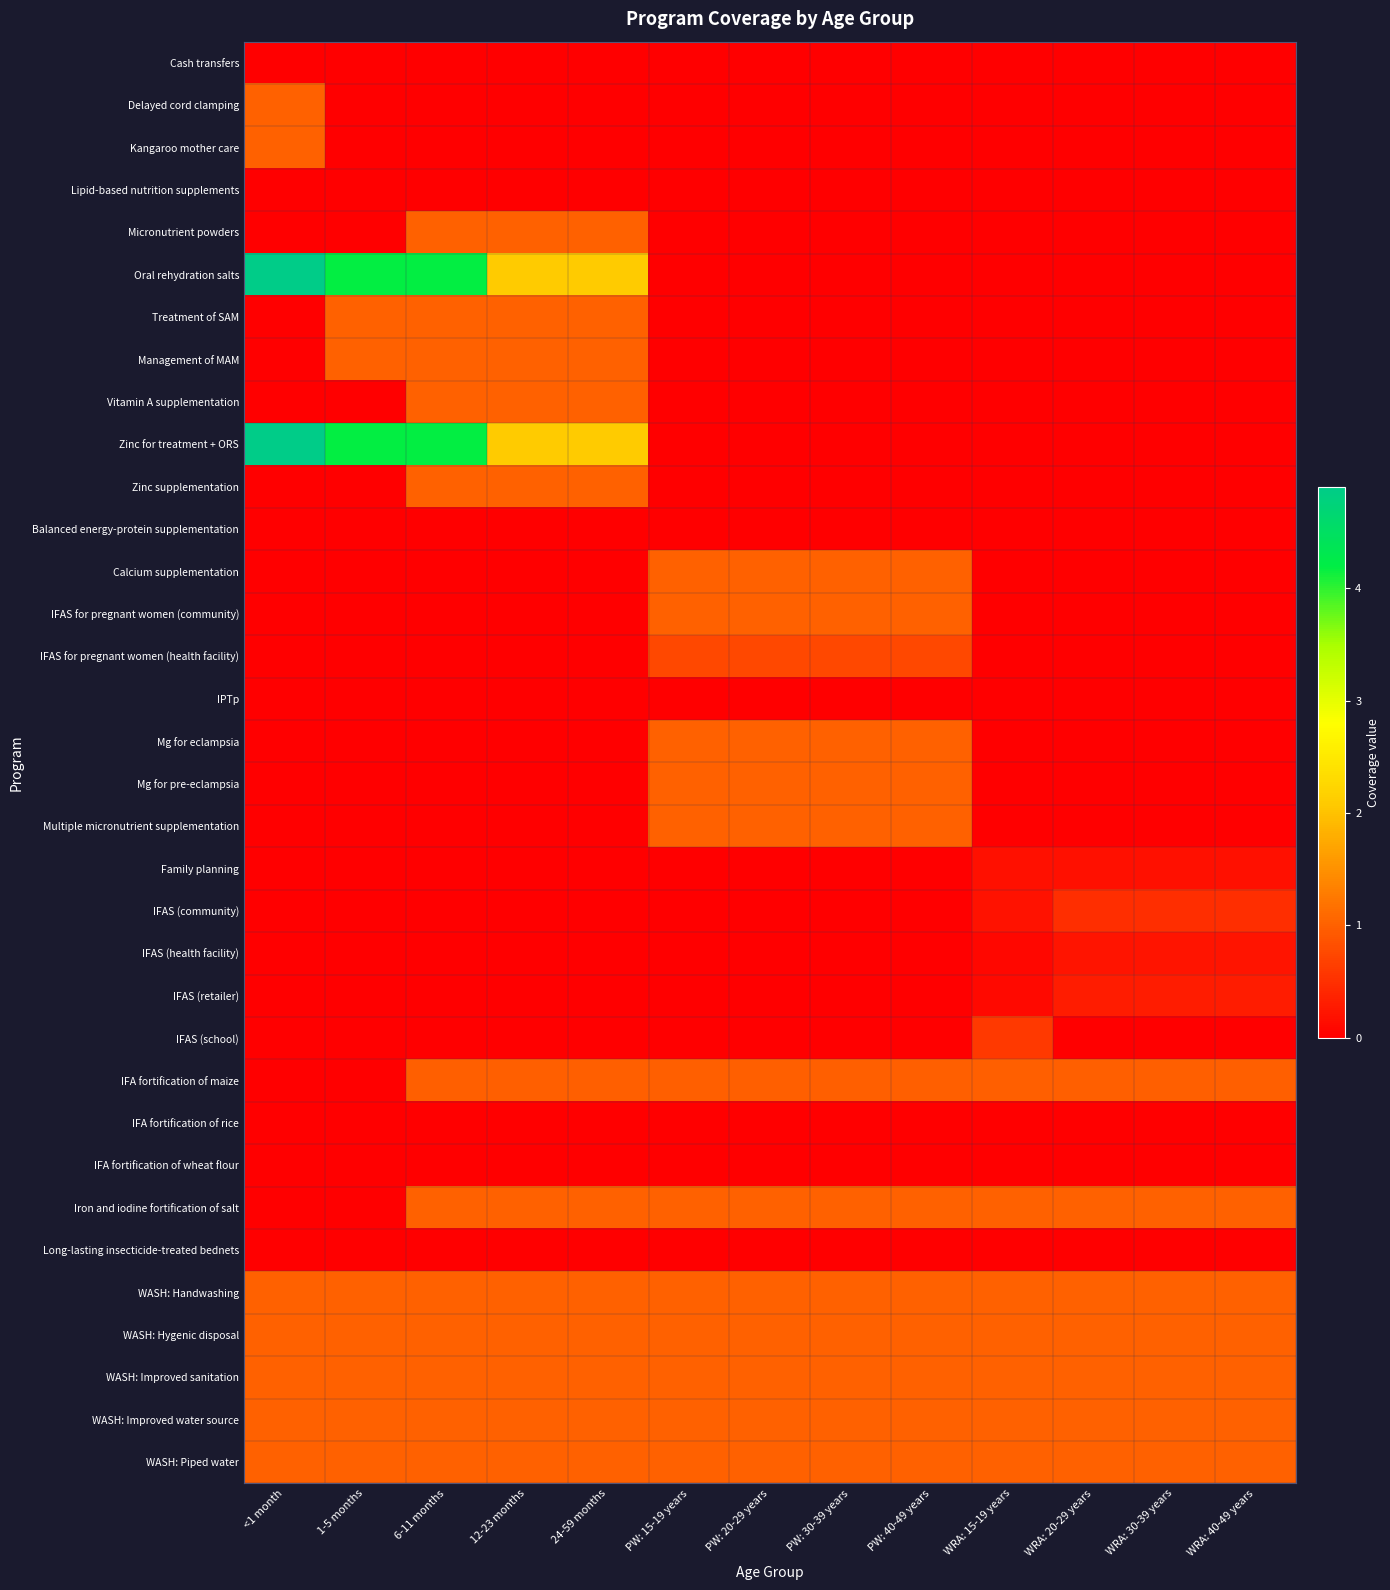

Reading left to right, extract all data points from this chart.

Cash transfers: <1 month=0.0	1-5 months=0.0	6-11 months=0.0	12-23 months=0.0	24-59 months=0.0	PW: 15-19 years=0.0	PW: 20-29 years=0.0	PW: 30-39 years=0.0	PW: 40-49 years=0.0	WRA: 15-19 years=0.0	WRA: 20-29 years=0.0	WRA: 30-39 years=0.0	WRA: 40-49 years=0.0
Delayed cord clamping: <1 month=1.0	1-5 months=0.0	6-11 months=0.0	12-23 months=0.0	24-59 months=0.0	PW: 15-19 years=0.0	PW: 20-29 years=0.0	PW: 30-39 years=0.0	PW: 40-49 years=0.0	WRA: 15-19 years=0.0	WRA: 20-29 years=0.0	WRA: 30-39 years=0.0	WRA: 40-49 years=0.0
Kangaroo mother care: <1 month=1.0	1-5 months=0.0	6-11 months=0.0	12-23 months=0.0	24-59 months=0.0	PW: 15-19 years=0.0	PW: 20-29 years=0.0	PW: 30-39 years=0.0	PW: 40-49 years=0.0	WRA: 15-19 years=0.0	WRA: 20-29 years=0.0	WRA: 30-39 years=0.0	WRA: 40-49 years=0.0
Lipid-based nutrition supplements: <1 month=0.0	1-5 months=0.0	6-11 months=0.0	12-23 months=0.0	24-59 months=0.0	PW: 15-19 years=0.0	PW: 20-29 years=0.0	PW: 30-39 years=0.0	PW: 40-49 years=0.0	WRA: 15-19 years=0.0	WRA: 20-29 years=0.0	WRA: 30-39 years=0.0	WRA: 40-49 years=0.0
Micronutrient powders: <1 month=0.0	1-5 months=0.0	6-11 months=1.0	12-23 months=1.0	24-59 months=1.0	PW: 15-19 years=0.0	PW: 20-29 years=0.0	PW: 30-39 years=0.0	PW: 40-49 years=0.0	WRA: 15-19 years=0.0	WRA: 20-29 years=0.0	WRA: 30-39 years=0.0	WRA: 40-49 years=0.0
Oral rehydration salts: <1 month=4.9	1-5 months=4.2	6-11 months=4.2	12-23 months=2.1	24-59 months=2.1	PW: 15-19 years=0.0	PW: 20-29 years=0.0	PW: 30-39 years=0.0	PW: 40-49 years=0.0	WRA: 15-19 years=0.0	WRA: 20-29 years=0.0	WRA: 30-39 years=0.0	WRA: 40-49 years=0.0
Treatment of SAM: <1 month=0.0	1-5 months=1.0	6-11 months=1.0	12-23 months=1.0	24-59 months=1.0	PW: 15-19 years=0.0	PW: 20-29 years=0.0	PW: 30-39 years=0.0	PW: 40-49 years=0.0	WRA: 15-19 years=0.0	WRA: 20-29 years=0.0	WRA: 30-39 years=0.0	WRA: 40-49 years=0.0
Management of MAM: <1 month=0.0	1-5 months=1.0	6-11 months=1.0	12-23 months=1.0	24-59 months=1.0	PW: 15-19 years=0.0	PW: 20-29 years=0.0	PW: 30-39 years=0.0	PW: 40-49 years=0.0	WRA: 15-19 years=0.0	WRA: 20-29 years=0.0	WRA: 30-39 years=0.0	WRA: 40-49 years=0.0
Vitamin A supplementation: <1 month=0.0	1-5 months=0.0	6-11 months=1.0	12-23 months=1.0	24-59 months=1.0	PW: 15-19 years=0.0	PW: 20-29 years=0.0	PW: 30-39 years=0.0	PW: 40-49 years=0.0	WRA: 15-19 years=0.0	WRA: 20-29 years=0.0	WRA: 30-39 years=0.0	WRA: 40-49 years=0.0
Zinc for treatment + ORS: <1 month=4.9	1-5 months=4.2	6-11 months=4.2	12-23 months=2.1	24-59 months=2.1	PW: 15-19 years=0.0	PW: 20-29 years=0.0	PW: 30-39 years=0.0	PW: 40-49 years=0.0	WRA: 15-19 years=0.0	WRA: 20-29 years=0.0	WRA: 30-39 years=0.0	WRA: 40-49 years=0.0
Zinc supplementation: <1 month=0.0	1-5 months=0.0	6-11 months=1.0	12-23 months=1.0	24-59 months=1.0	PW: 15-19 years=0.0	PW: 20-29 years=0.0	PW: 30-39 years=0.0	PW: 40-49 years=0.0	WRA: 15-19 years=0.0	WRA: 20-29 years=0.0	WRA: 30-39 years=0.0	WRA: 40-49 years=0.0
Balanced energy-protein supplementation: <1 month=0.0	1-5 months=0.0	6-11 months=0.0	12-23 months=0.0	24-59 months=0.0	PW: 15-19 years=0.0	PW: 20-29 years=0.0	PW: 30-39 years=0.0	PW: 40-49 years=0.0	WRA: 15-19 years=0.0	WRA: 20-29 years=0.0	WRA: 30-39 years=0.0	WRA: 40-49 years=0.0
Calcium supplementation: <1 month=0.0	1-5 months=0.0	6-11 months=0.0	12-23 months=0.0	24-59 months=0.0	PW: 15-19 years=1.0	PW: 20-29 years=1.0	PW: 30-39 years=1.0	PW: 40-49 years=1.0	WRA: 15-19 years=0.0	WRA: 20-29 years=0.0	WRA: 30-39 years=0.0	WRA: 40-49 years=0.0
IFAS for pregnant women (community): <1 month=0.0	1-5 months=0.0	6-11 months=0.0	12-23 months=0.0	24-59 months=0.0	PW: 15-19 years=1.0	PW: 20-29 years=1.0	PW: 30-39 years=1.0	PW: 40-49 years=1.0	WRA: 15-19 years=0.0	WRA: 20-29 years=0.0	WRA: 30-39 years=0.0	WRA: 40-49 years=0.0
IFAS for pregnant women (health facility): <1 month=0.0	1-5 months=0.0	6-11 months=0.0	12-23 months=0.0	24-59 months=0.0	PW: 15-19 years=0.8	PW: 20-29 years=0.8	PW: 30-39 years=0.8	PW: 40-49 years=0.8	WRA: 15-19 years=0.0	WRA: 20-29 years=0.0	WRA: 30-39 years=0.0	WRA: 40-49 years=0.0
IPTp: <1 month=0.0	1-5 months=0.0	6-11 months=0.0	12-23 months=0.0	24-59 months=0.0	PW: 15-19 years=0.0	PW: 20-29 years=0.0	PW: 30-39 years=0.0	PW: 40-49 years=0.0	WRA: 15-19 years=0.0	WRA: 20-29 years=0.0	WRA: 30-39 years=0.0	WRA: 40-49 years=0.0
Mg for eclampsia: <1 month=0.0	1-5 months=0.0	6-11 months=0.0	12-23 months=0.0	24-59 months=0.0	PW: 15-19 years=1.0	PW: 20-29 years=1.0	PW: 30-39 years=1.0	PW: 40-49 years=1.0	WRA: 15-19 years=0.0	WRA: 20-29 years=0.0	WRA: 30-39 years=0.0	WRA: 40-49 years=0.0
Mg for pre-eclampsia: <1 month=0.0	1-5 months=0.0	6-11 months=0.0	12-23 months=0.0	24-59 months=0.0	PW: 15-19 years=1.0	PW: 20-29 years=1.0	PW: 30-39 years=1.0	PW: 40-49 years=1.0	WRA: 15-19 years=0.0	WRA: 20-29 years=0.0	WRA: 30-39 years=0.0	WRA: 40-49 years=0.0
Multiple micronutrient supplementation: <1 month=0.0	1-5 months=0.0	6-11 months=0.0	12-23 months=0.0	24-59 months=0.0	PW: 15-19 years=1.0	PW: 20-29 years=1.0	PW: 30-39 years=1.0	PW: 40-49 years=1.0	WRA: 15-19 years=0.0	WRA: 20-29 years=0.0	WRA: 30-39 years=0.0	WRA: 40-49 years=0.0
Family planning: <1 month=0.0	1-5 months=0.0	6-11 months=0.0	12-23 months=0.0	24-59 months=0.0	PW: 15-19 years=0.0	PW: 20-29 years=0.0	PW: 30-39 years=0.0	PW: 40-49 years=0.0	WRA: 15-19 years=0.2	WRA: 20-29 years=0.2	WRA: 30-39 years=0.2	WRA: 40-49 years=0.2
IFAS (community): <1 month=0.0	1-5 months=0.0	6-11 months=0.0	12-23 months=0.0	24-59 months=0.0	PW: 15-19 years=0.0	PW: 20-29 years=0.0	PW: 30-39 years=0.0	PW: 40-49 years=0.0	WRA: 15-19 years=0.2	WRA: 20-29 years=0.5	WRA: 30-39 years=0.5	WRA: 40-49 years=0.5
IFAS (health facility): <1 month=0.0	1-5 months=0.0	6-11 months=0.0	12-23 months=0.0	24-59 months=0.0	PW: 15-19 years=0.0	PW: 20-29 years=0.0	PW: 30-39 years=0.0	PW: 40-49 years=0.0	WRA: 15-19 years=0.1	WRA: 20-29 years=0.2	WRA: 30-39 years=0.2	WRA: 40-49 years=0.2
IFAS (retailer): <1 month=0.0	1-5 months=0.0	6-11 months=0.0	12-23 months=0.0	24-59 months=0.0	PW: 15-19 years=0.0	PW: 20-29 years=0.0	PW: 30-39 years=0.0	PW: 40-49 years=0.0	WRA: 15-19 years=0.1	WRA: 20-29 years=0.3	WRA: 30-39 years=0.3	WRA: 40-49 years=0.3
IFAS (school): <1 month=0.0	1-5 months=0.0	6-11 months=0.0	12-23 months=0.0	24-59 months=0.0	PW: 15-19 years=0.0	PW: 20-29 years=0.0	PW: 30-39 years=0.0	PW: 40-49 years=0.0	WRA: 15-19 years=0.6	WRA: 20-29 years=0.0	WRA: 30-39 years=0.0	WRA: 40-49 years=0.0
IFA fortification of maize: <1 month=0.0	1-5 months=0.0	6-11 months=1.0	12-23 months=1.0	24-59 months=1.0	PW: 15-19 years=1.0	PW: 20-29 years=1.0	PW: 30-39 years=1.0	PW: 40-49 years=1.0	WRA: 15-19 years=1.0	WRA: 20-29 years=1.0	WRA: 30-39 years=1.0	WRA: 40-49 years=1.0
IFA fortification of rice: <1 month=0.0	1-5 months=0.0	6-11 months=0.0	12-23 months=0.0	24-59 months=0.0	PW: 15-19 years=0.0	PW: 20-29 years=0.0	PW: 30-39 years=0.0	PW: 40-49 years=0.0	WRA: 15-19 years=0.0	WRA: 20-29 years=0.0	WRA: 30-39 years=0.0	WRA: 40-49 years=0.0
IFA fortification of wheat flour: <1 month=0.0	1-5 months=0.0	6-11 months=0.0	12-23 months=0.0	24-59 months=0.0	PW: 15-19 years=0.0	PW: 20-29 years=0.0	PW: 30-39 years=0.0	PW: 40-49 years=0.0	WRA: 15-19 years=0.0	WRA: 20-29 years=0.0	WRA: 30-39 years=0.0	WRA: 40-49 years=0.0
Iron and iodine fortification of salt: <1 month=0.0	1-5 months=0.0	6-11 months=1.0	12-23 months=1.0	24-59 months=1.0	PW: 15-19 years=1.0	PW: 20-29 years=1.0	PW: 30-39 years=1.0	PW: 40-49 years=1.0	WRA: 15-19 years=1.0	WRA: 20-29 years=1.0	WRA: 30-39 years=1.0	WRA: 40-49 years=1.0
Long-lasting insecticide-treated bednets: <1 month=0.0	1-5 months=0.0	6-11 months=0.0	12-23 months=0.0	24-59 months=0.0	PW: 15-19 years=0.0	PW: 20-29 years=0.0	PW: 30-39 years=0.0	PW: 40-49 years=0.0	WRA: 15-19 years=0.0	WRA: 20-29 years=0.0	WRA: 30-39 years=0.0	WRA: 40-49 years=0.0
WASH: Handwashing: <1 month=1.0	1-5 months=1.0	6-11 months=1.0	12-23 months=1.0	24-59 months=1.0	PW: 15-19 years=1.0	PW: 20-29 years=1.0	PW: 30-39 years=1.0	PW: 40-49 years=1.0	WRA: 15-19 years=1.0	WRA: 20-29 years=1.0	WRA: 30-39 years=1.0	WRA: 40-49 years=1.0
WASH: Hygenic disposal: <1 month=1.0	1-5 months=1.0	6-11 months=1.0	12-23 months=1.0	24-59 months=1.0	PW: 15-19 years=1.0	PW: 20-29 years=1.0	PW: 30-39 years=1.0	PW: 40-49 years=1.0	WRA: 15-19 years=1.0	WRA: 20-29 years=1.0	WRA: 30-39 years=1.0	WRA: 40-49 years=1.0
WASH: Improved sanitation: <1 month=1.0	1-5 months=1.0	6-11 months=1.0	12-23 months=1.0	24-59 months=1.0	PW: 15-19 years=1.0	PW: 20-29 years=1.0	PW: 30-39 years=1.0	PW: 40-49 years=1.0	WRA: 15-19 years=1.0	WRA: 20-29 years=1.0	WRA: 30-39 years=1.0	WRA: 40-49 years=1.0
WASH: Improved water source: <1 month=1.0	1-5 months=1.0	6-11 months=1.0	12-23 months=1.0	24-59 months=1.0	PW: 15-19 years=1.0	PW: 20-29 years=1.0	PW: 30-39 years=1.0	PW: 40-49 years=1.0	WRA: 15-19 years=1.0	WRA: 20-29 years=1.0	WRA: 30-39 years=1.0	WRA: 40-49 years=1.0
WASH: Piped water: <1 month=1.0	1-5 months=1.0	6-11 months=1.0	12-23 months=1.0	24-59 months=1.0	PW: 15-19 years=1.0	PW: 20-29 years=1.0	PW: 30-39 years=1.0	PW: 40-49 years=1.0	WRA: 15-19 years=1.0	WRA: 20-29 years=1.0	WRA: 30-39 years=1.0	WRA: 40-49 years=1.0